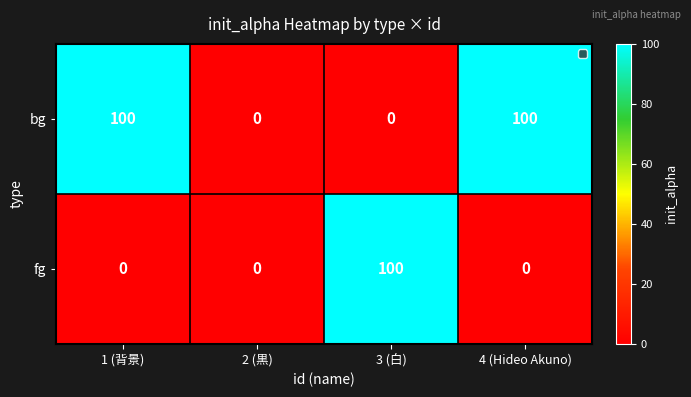

What is the difference between the maximum and minimum values in the bg series?

100